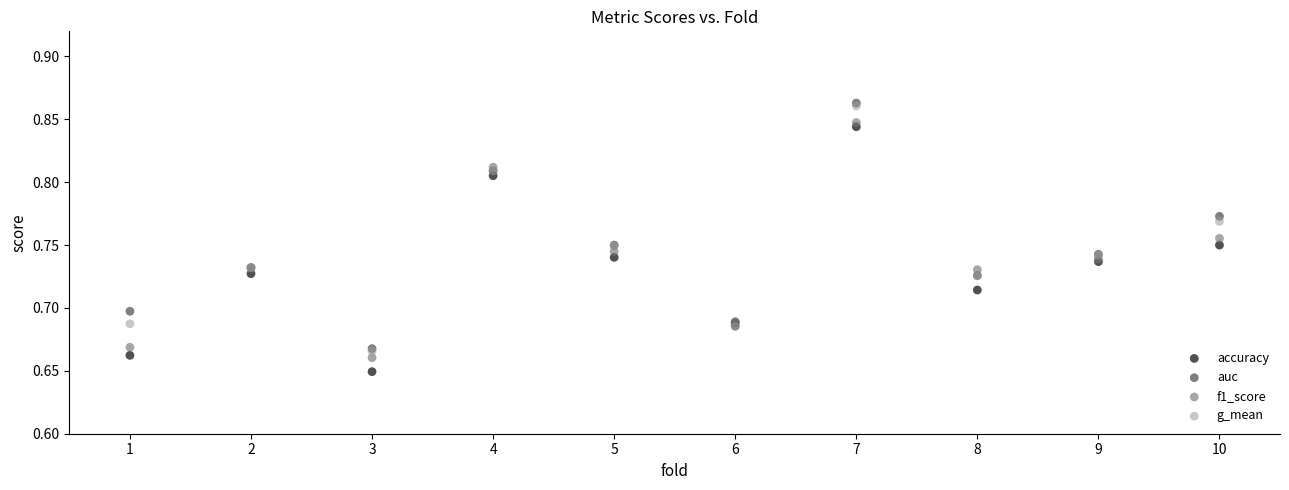

What are all the series names shown in the legend?

accuracy, auc, f1_score, g_mean